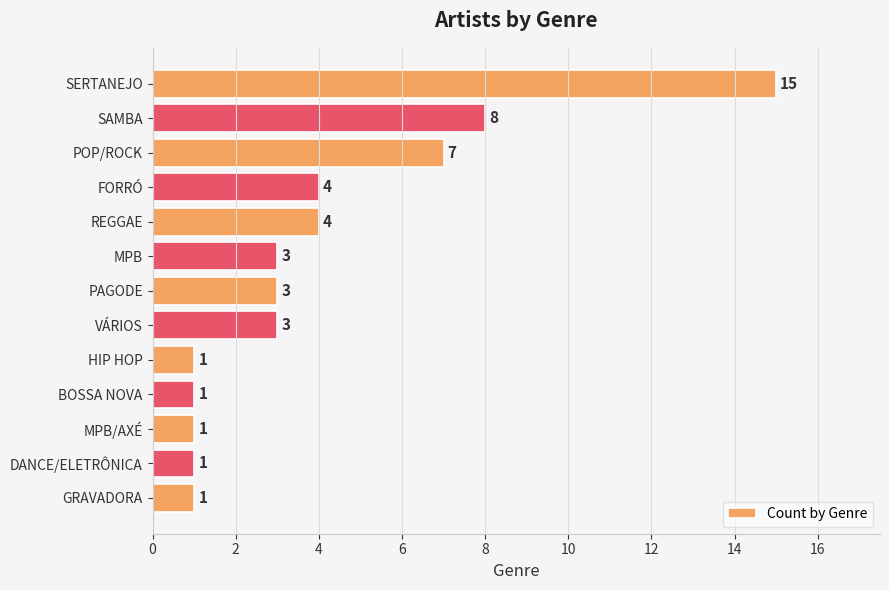

What is the change in value from SERTANEJO to HIP HOP?

-14